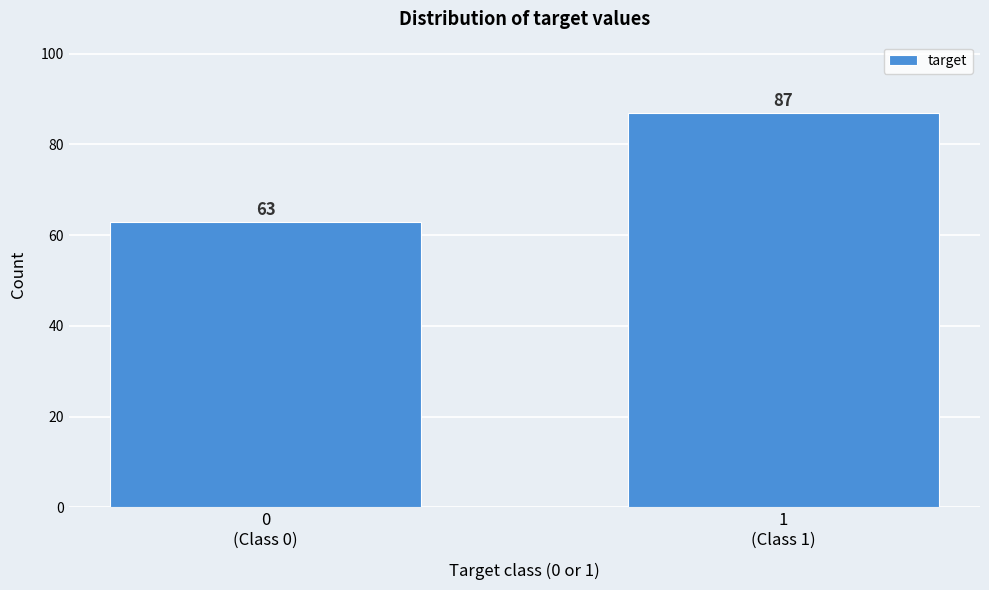

Reading right to left, list all the values displayed in this chart.

87	63